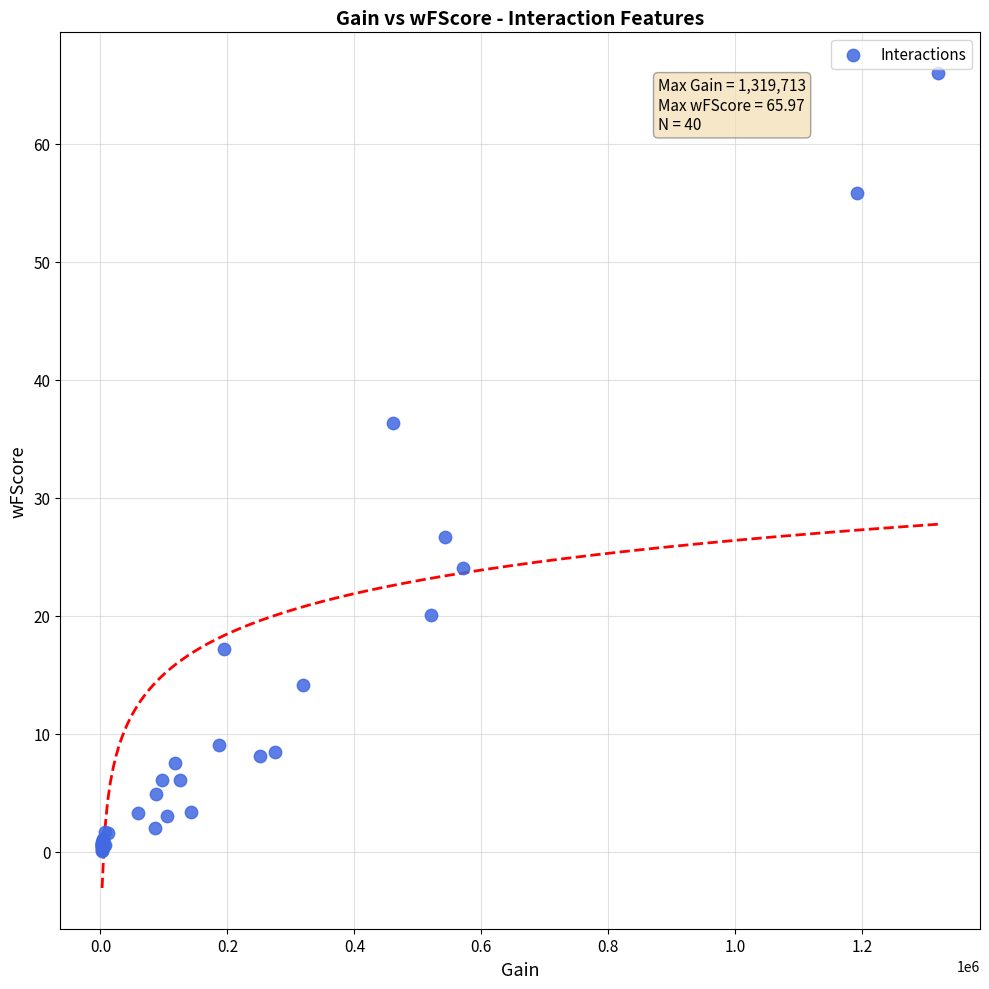

What Y value in the scatter plot is closest to 33?

36.3